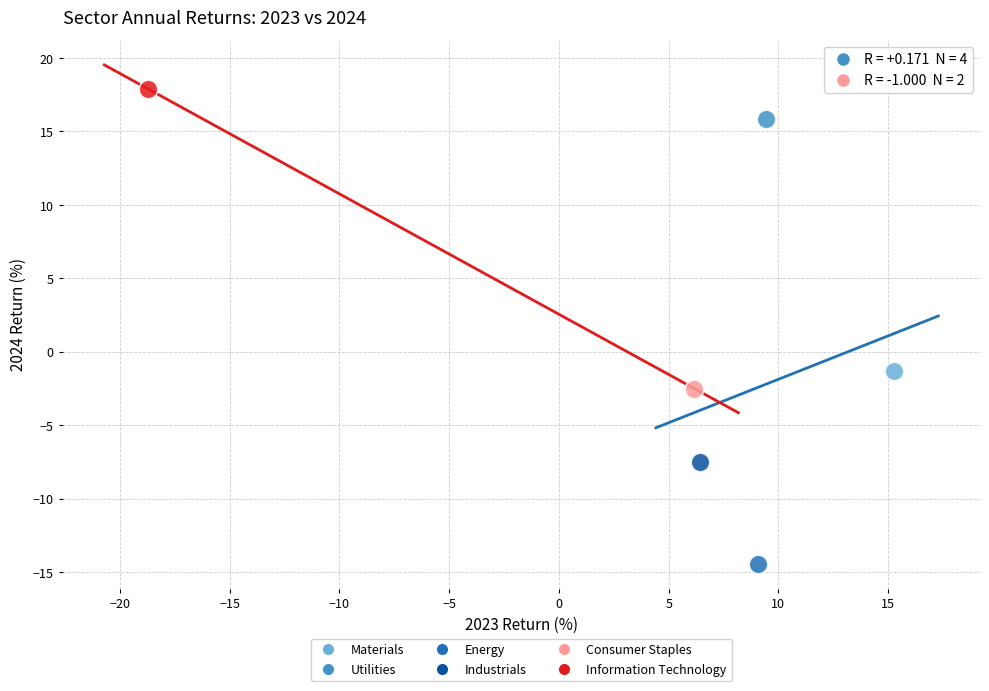

Which series reaches the maximum Y coordinate?

Information Technology